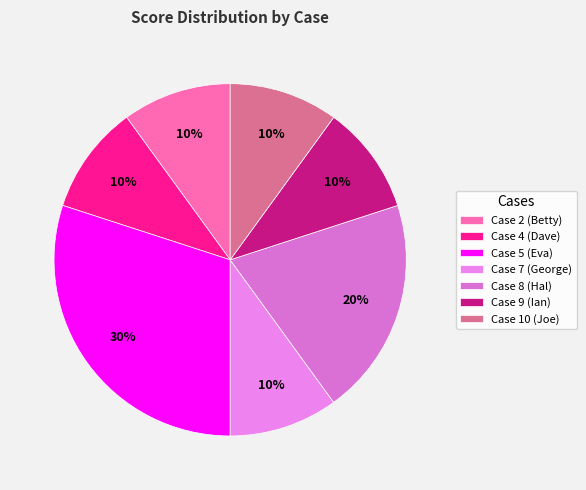

Is there any slice that represents more than half of the pie?

No